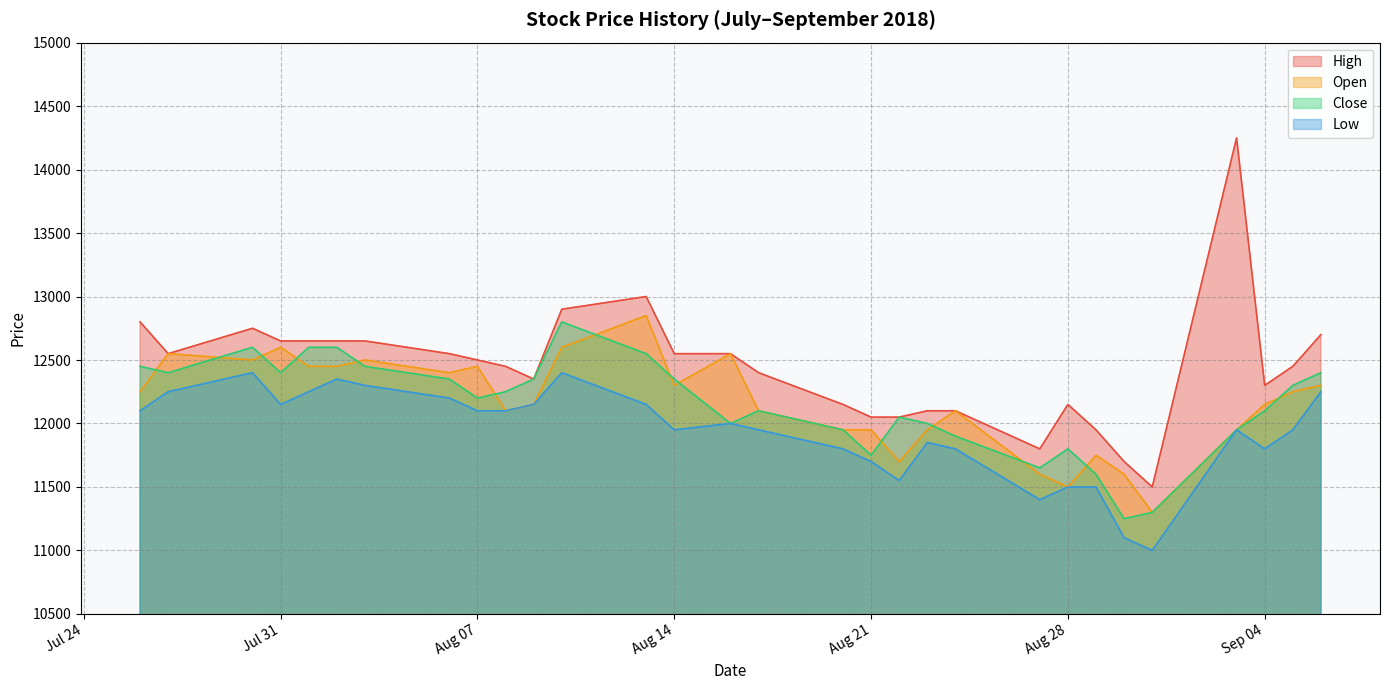

True or false: Open and Low intersect in this chart.

False